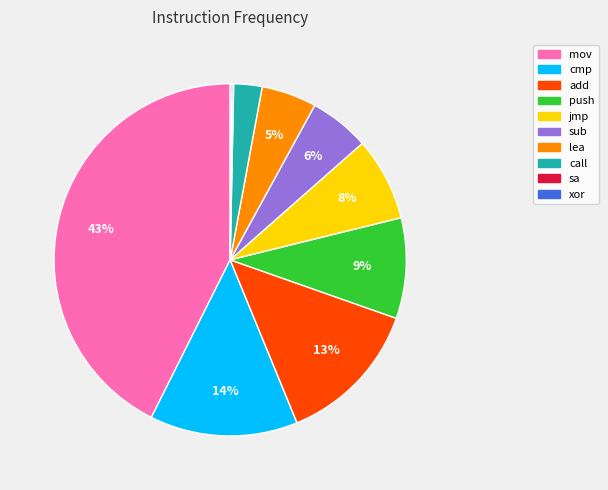

To the nearest percent, what portion does cmp represent?

14%